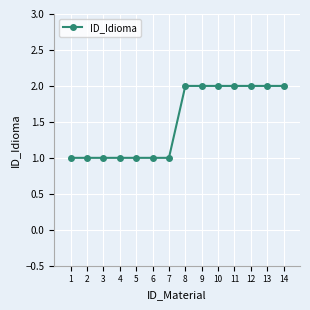

Is this an area chart (filled region under the line)?

No